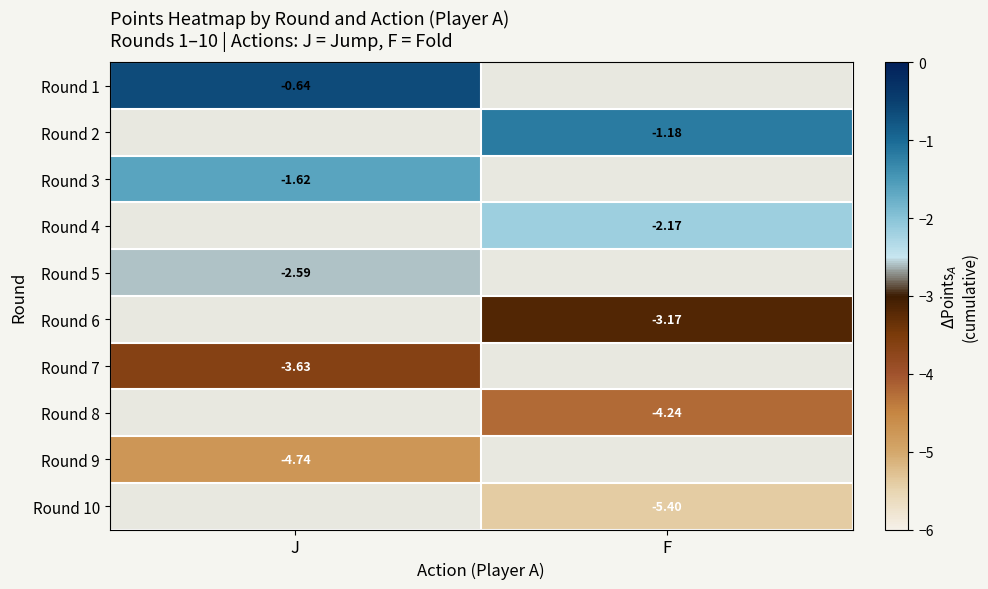

True or false: Round 8 has a value of -4.2 at F.

True